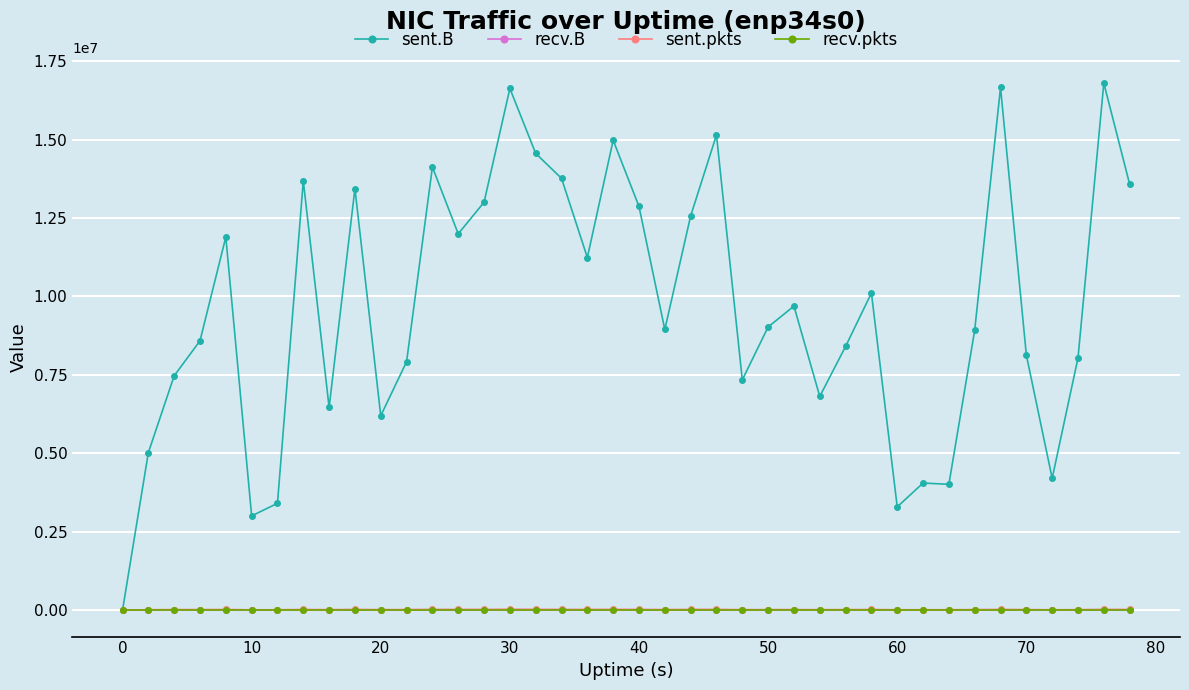

Does the chart have visible grid lines?

Yes